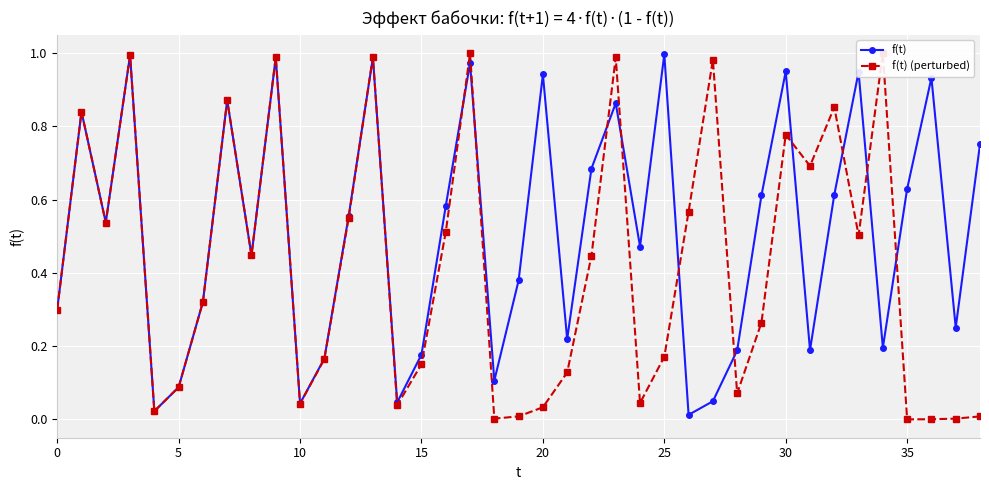

The f(t) series shows 0.1 at 0. True or false?

False